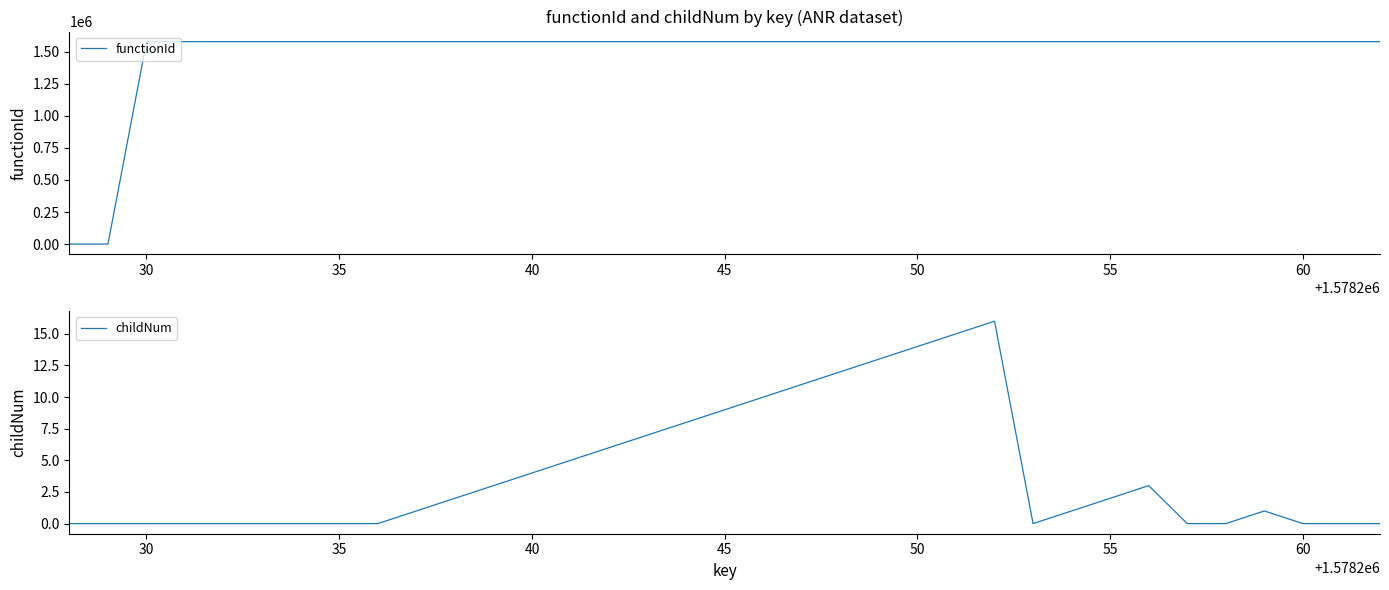

What is the average value of the functionId series?

1488044